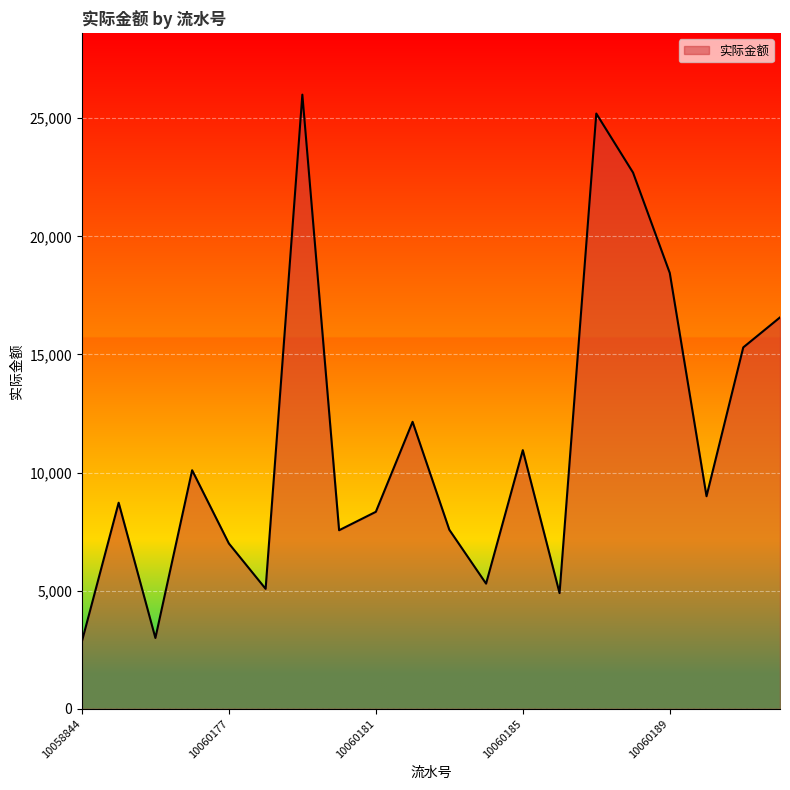

What is the maximum value shown in the chart?

26000